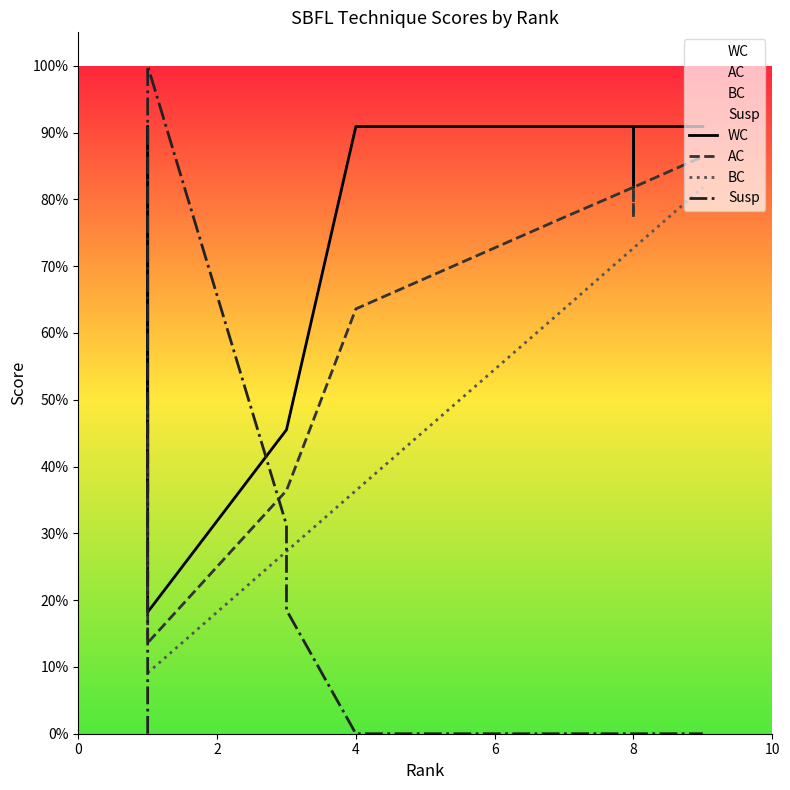

Which series has the widest spread of values?

Susp